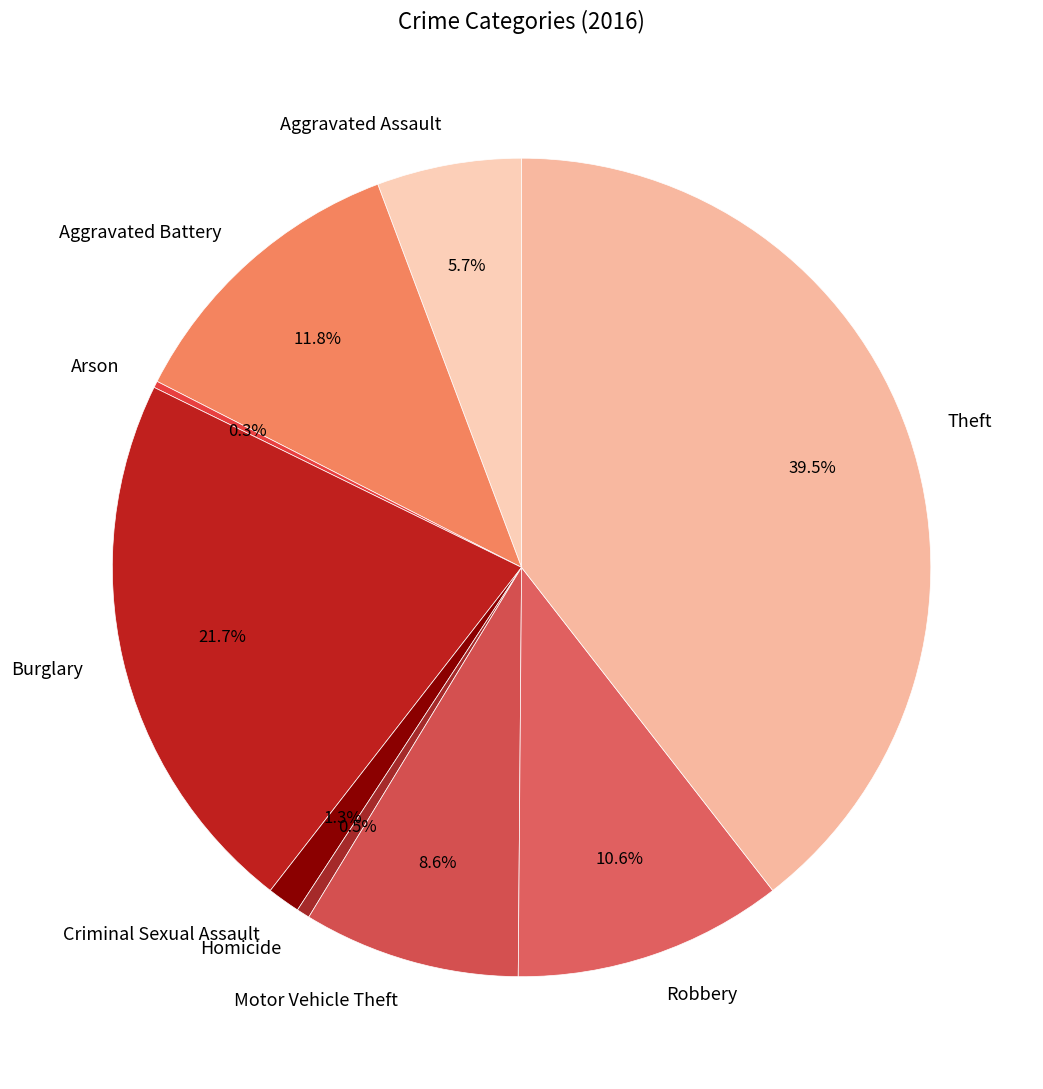

To the nearest percent, what portion does Robbery represent?

11%